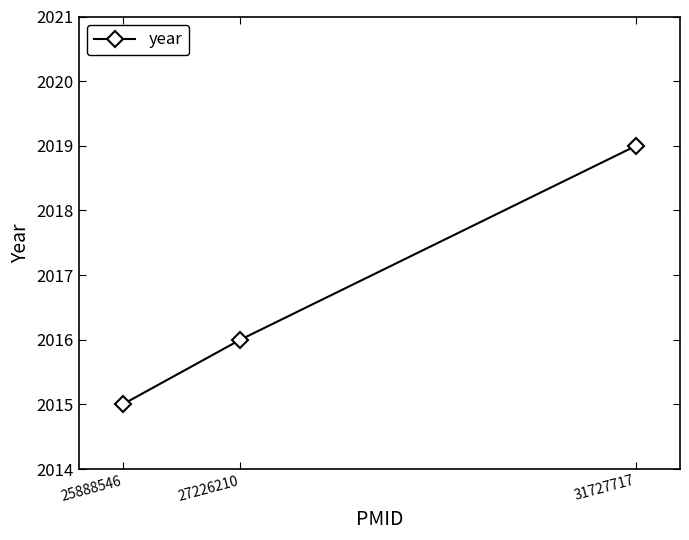

Rank the categories by value from highest to lowest.

31727717, 27226210, 25888546